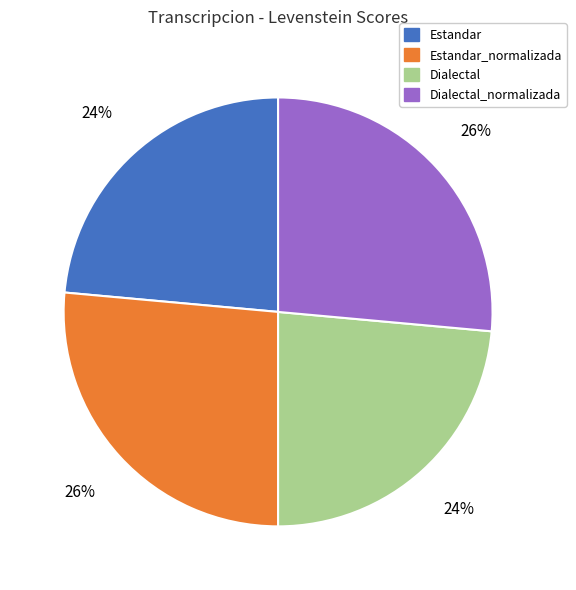

To the nearest percent, what percentage of the pie is Dialectal?

24%